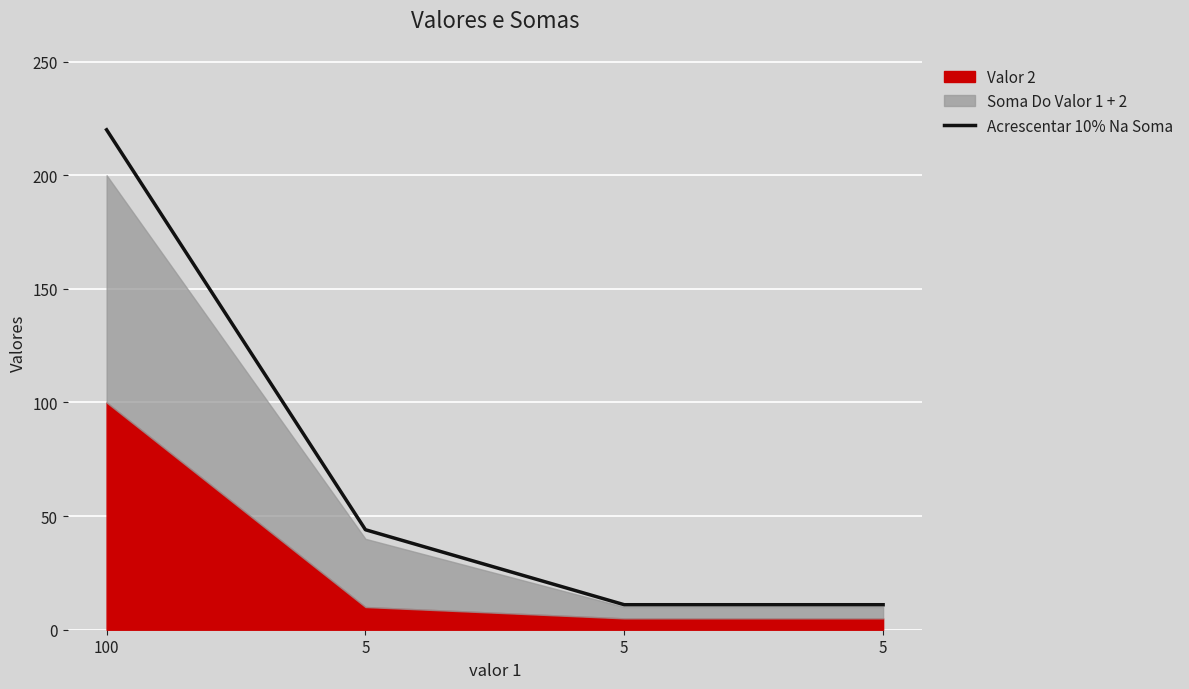

Does the chart display data point markers on the line(s)?

No